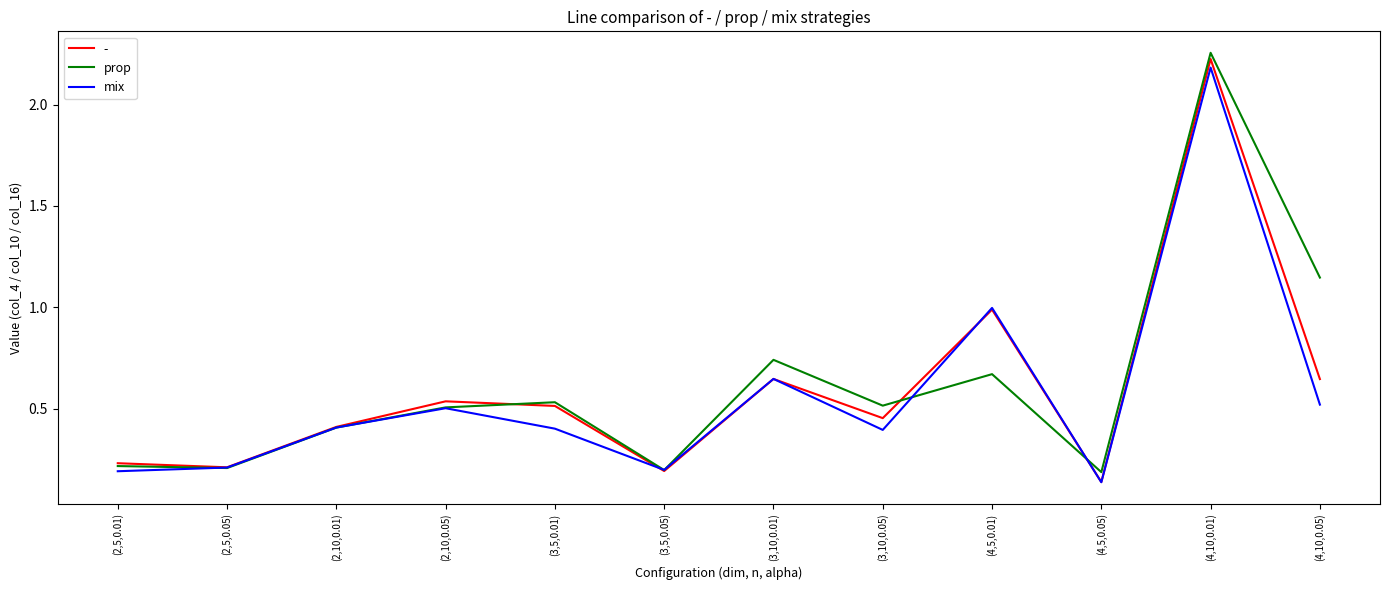

At which category is the sum across all series the highest?

(4,10,0.01)